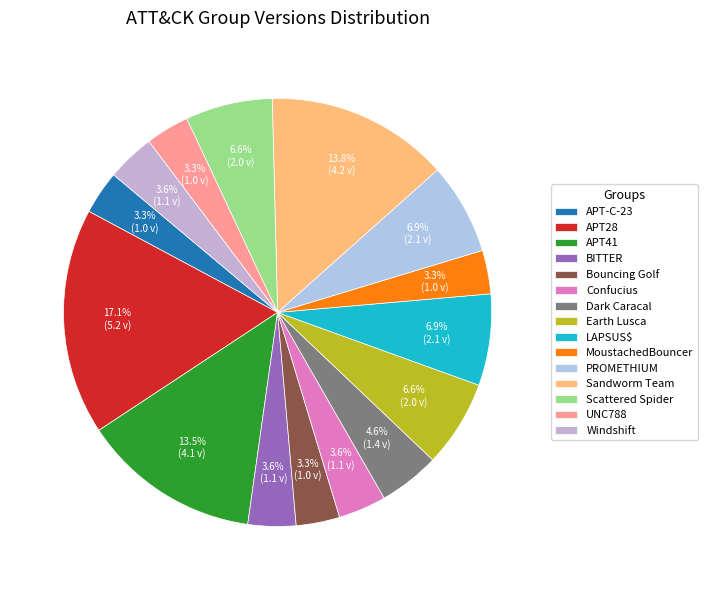

To the nearest percent, what is the combined percentage of APT41 and APT28?

31%